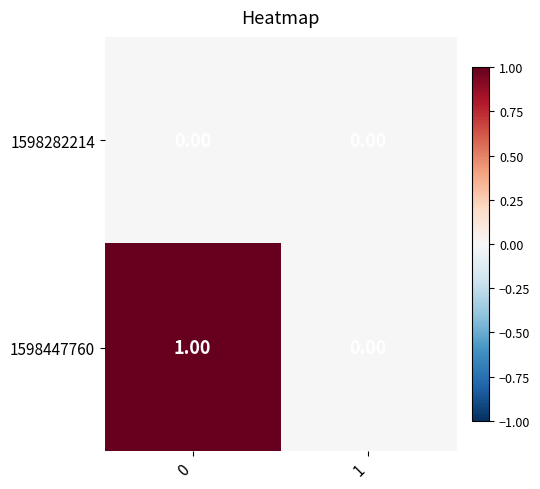

List the series in order of their peak value, lowest first.

1598282214, 1598447760